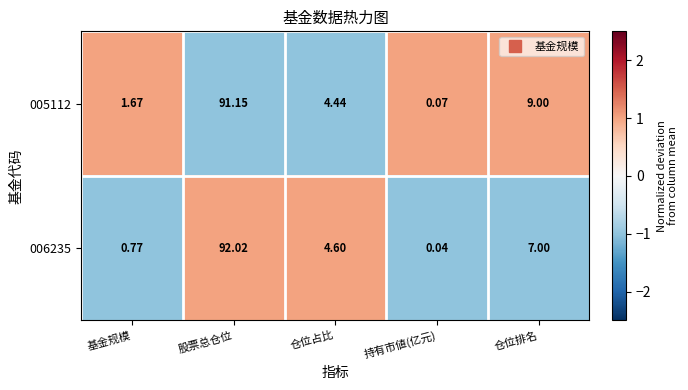

Which series has the largest total across all categories?

005112